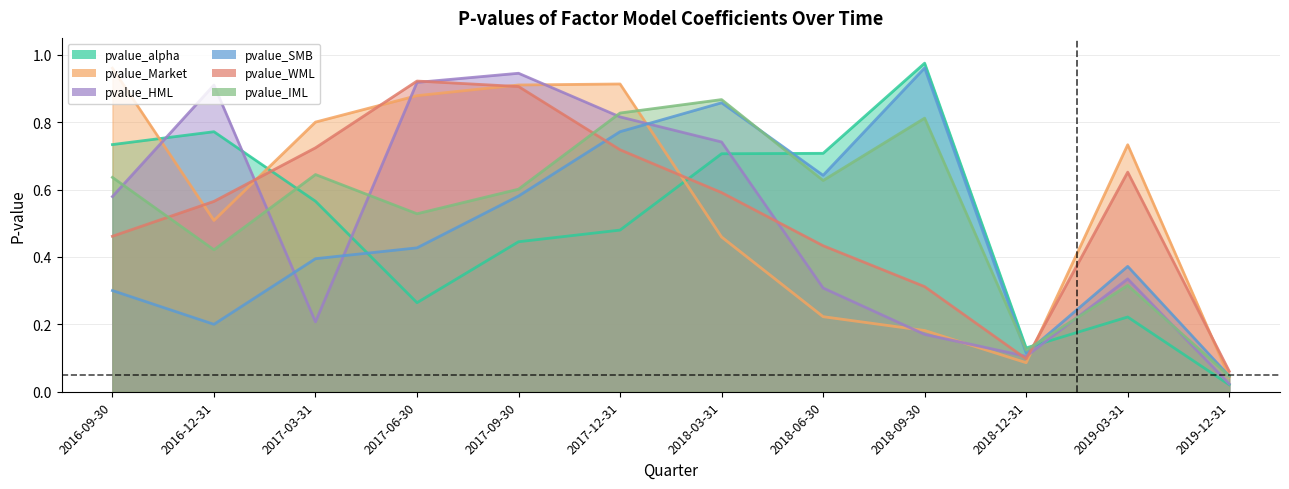

What is the maximum value for pvalue_WML?

0.9